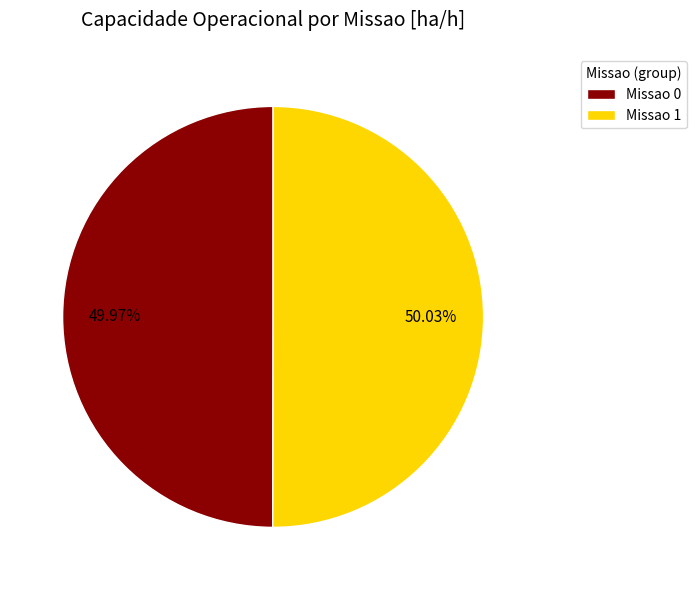

Is the sum of Missao 1 and Missao 0 greater than half?

Yes